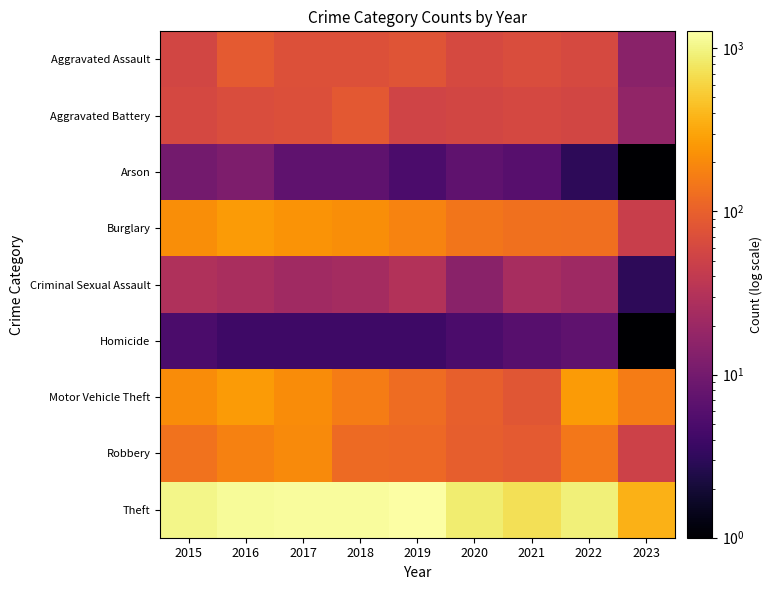

Reading left to right, what are all the values shown in this chart?

Aggravated Assault: 2015=56	2016=88	2017=72	2018=72	2019=80	2020=62	2021=66	2022=61	2023=15
Aggravated Battery: 2015=60	2016=66	2017=71	2018=86	2019=53	2020=57	2021=60	2022=56	2023=17
Arson: 2015=10	2016=12	2017=7	2018=7	2019=5	2020=7	2021=6	2022=3	2023=1
Burglary: 2015=216	2016=266	2017=237	2018=218	2019=182	2020=148	2021=133	2022=129	2023=46
Criminal Sexual Assault: 2015=29	2016=26	2017=22	2018=24	2019=31	2020=15	2021=25	2022=21	2023=3
Homicide: 2015=5	2016=4	2017=4	2018=4	2019=4	2020=5	2021=6	2022=7	2023=1
Motor Vehicle Theft: 2015=212	2016=259	2017=208	2018=163	2019=123	2020=99	2021=82	2022=260	2023=164
Robbery: 2015=139	2016=178	2017=202	2018=121	2019=116	2020=97	2021=88	2022=151	2023=51
Theft: 2015=1041	2016=1151	2017=1188	2018=1170	2019=1272	2020=884	2021=716	2022=913	2023=367